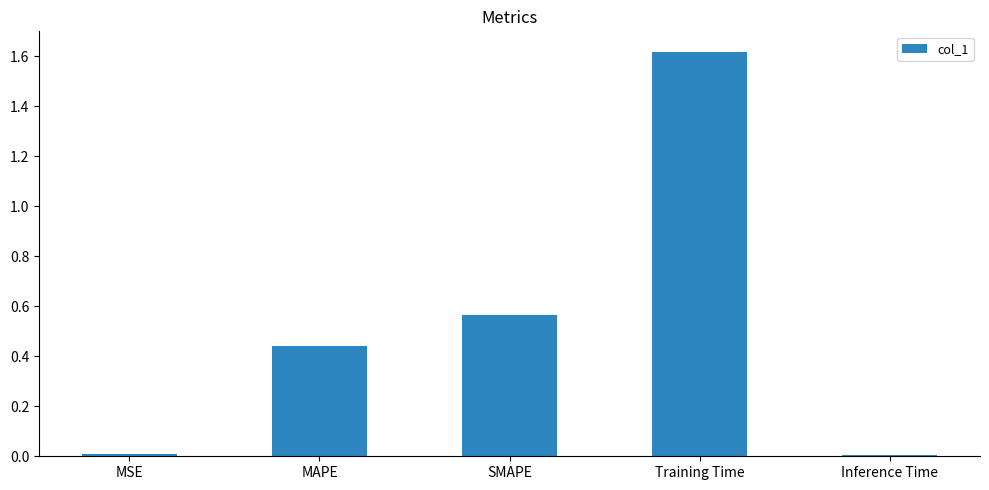

What is the sum of all values?

2.6